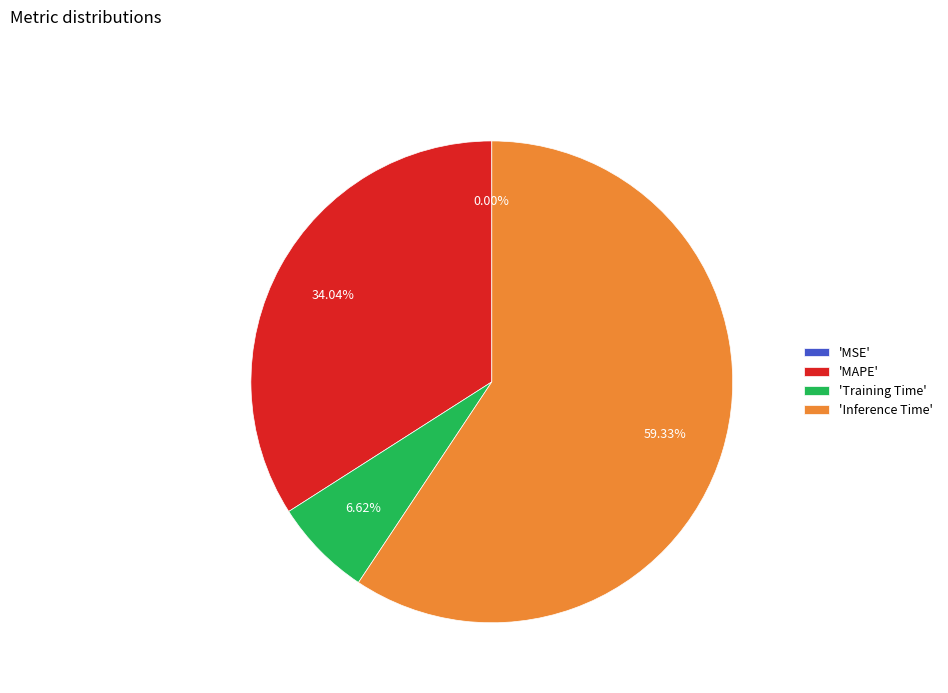

Which category has the biggest portion of the pie?

'Inference Time'